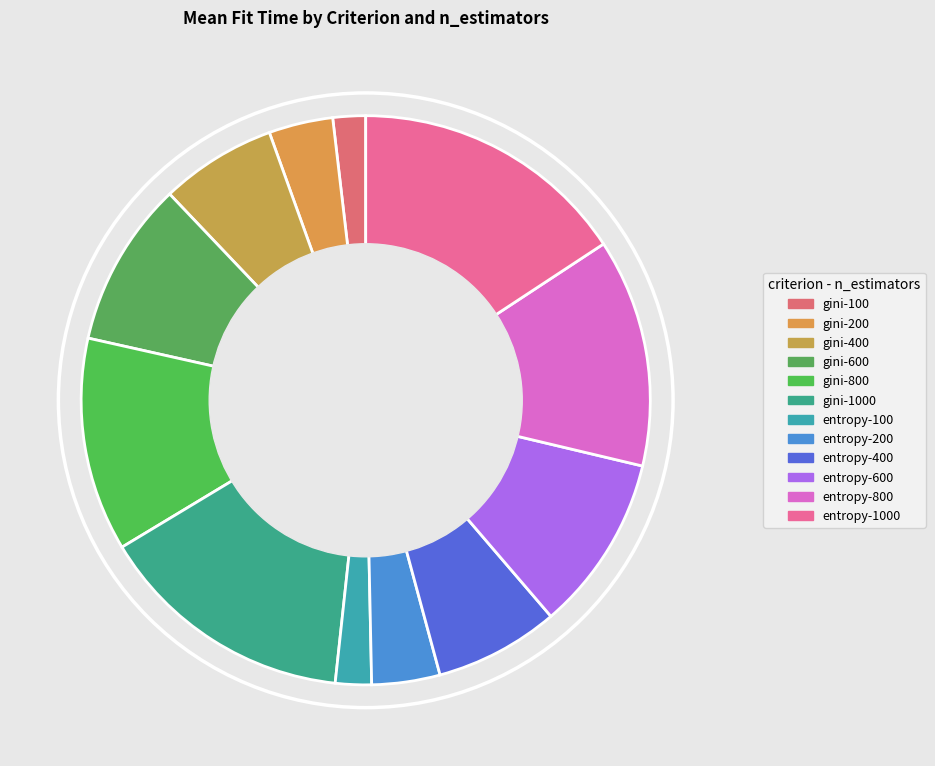

Is the sum of entropy-600 and gini-1000 greater than half?

No